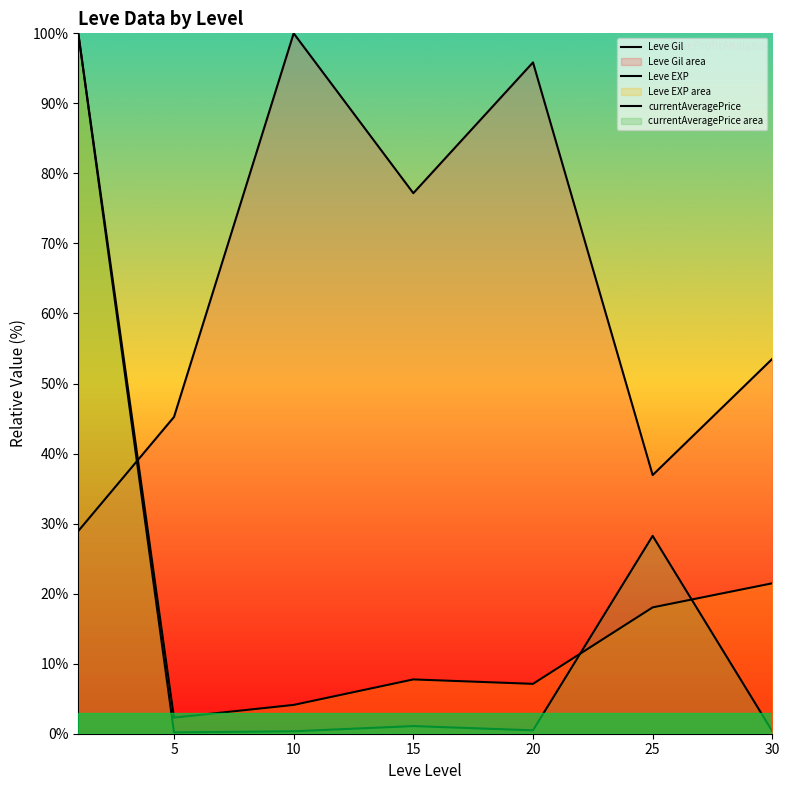

What is the total value across all series at 15?

86.0